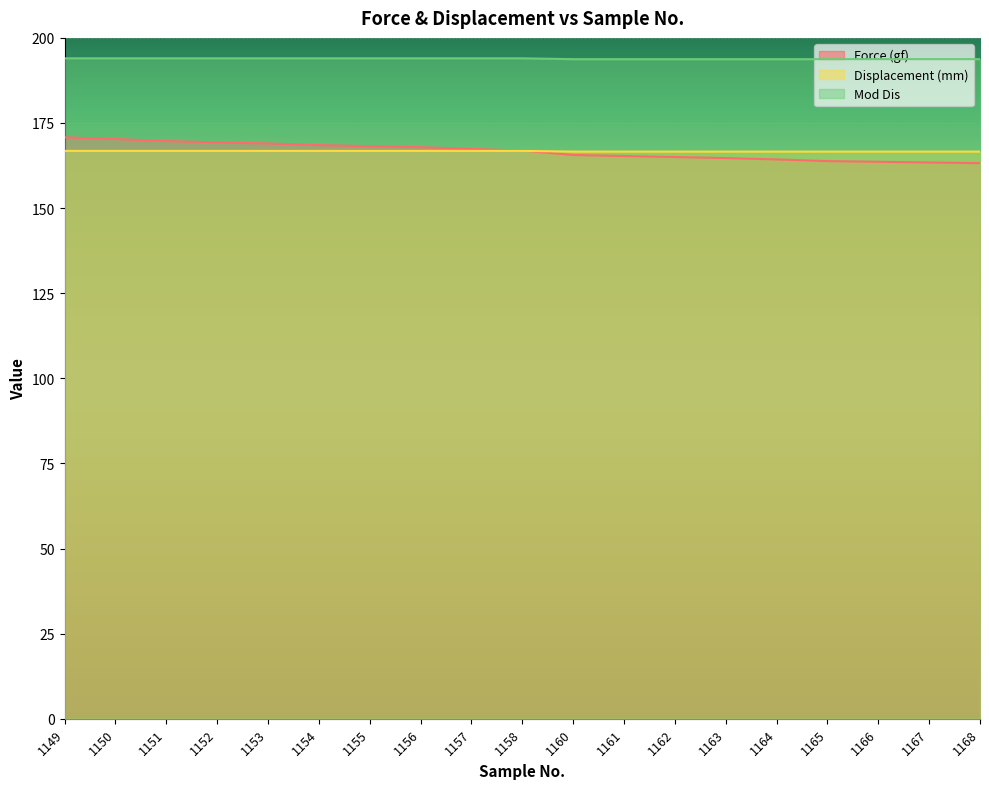

Which series changed the most between 1152 and 1157?

Force (gf)